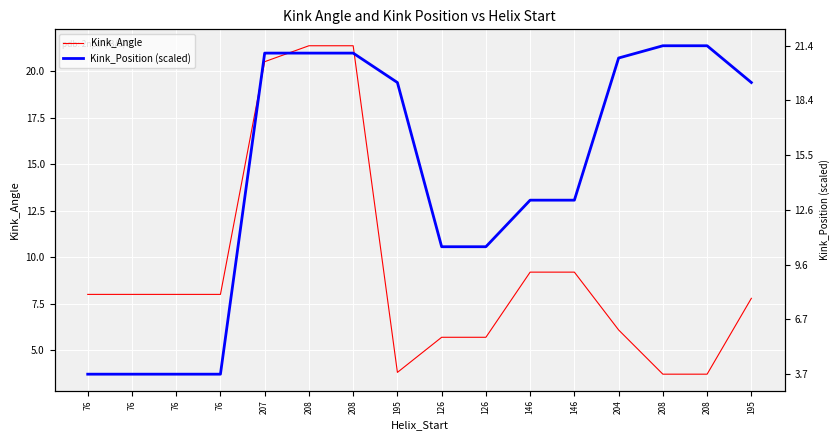

Between 126 and 146, which series saw the biggest shift?

Kink_Angle